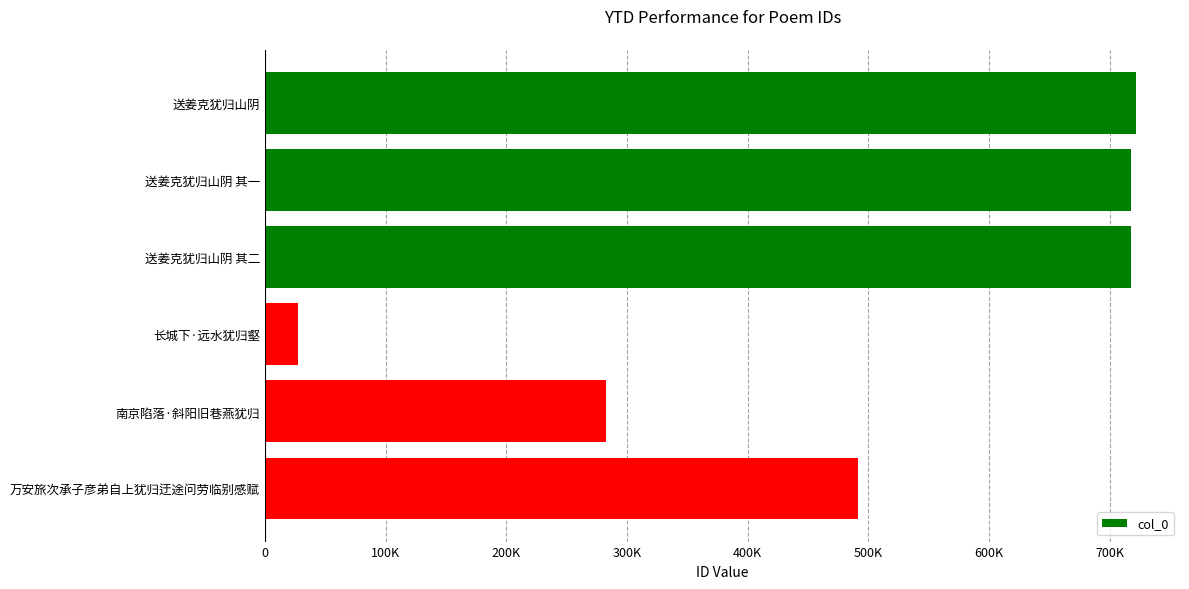

What is the smallest value displayed?

27125